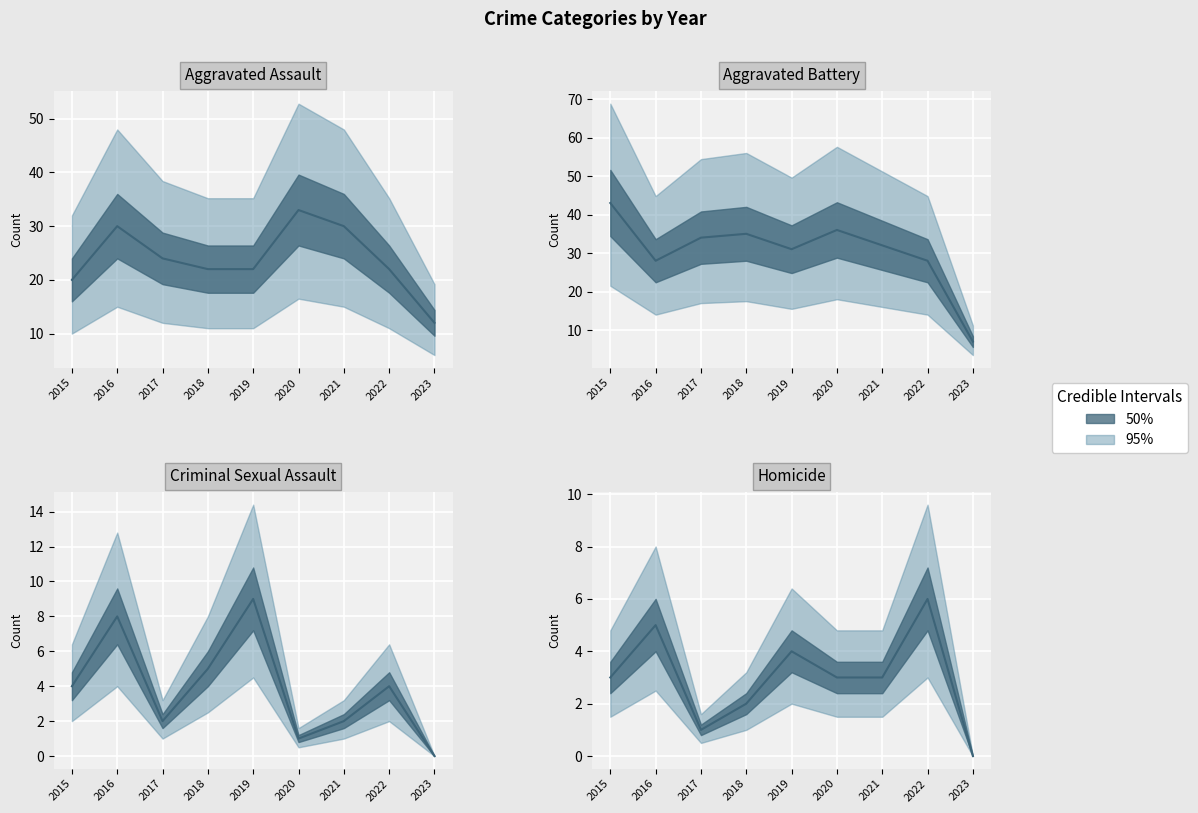

True or false: Criminal Sexual Assault has more than 0 interior local peaks.

True